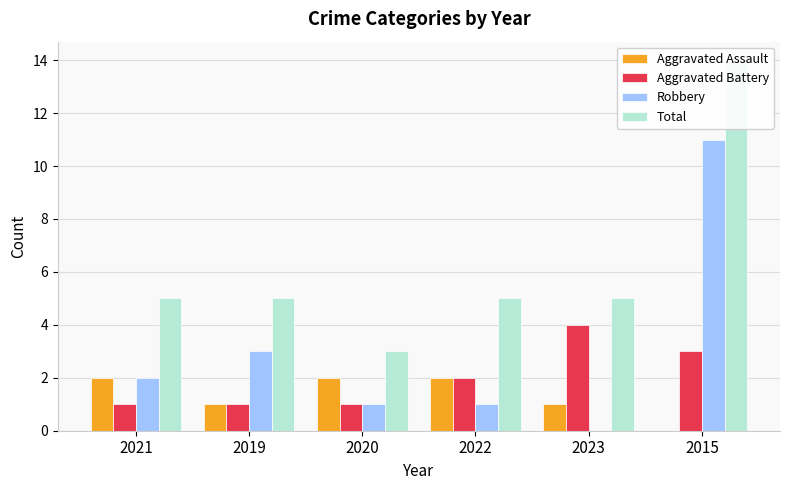

What is the sum of all Aggravated Battery values?

12